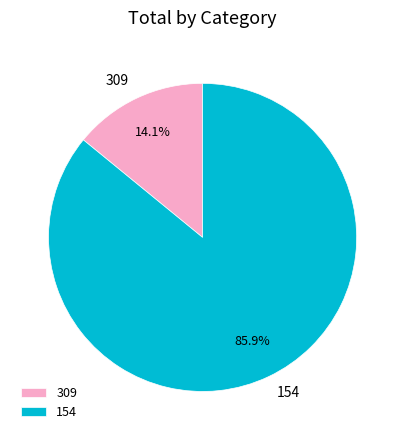

Is there any slice that represents more than half of the pie?

Yes